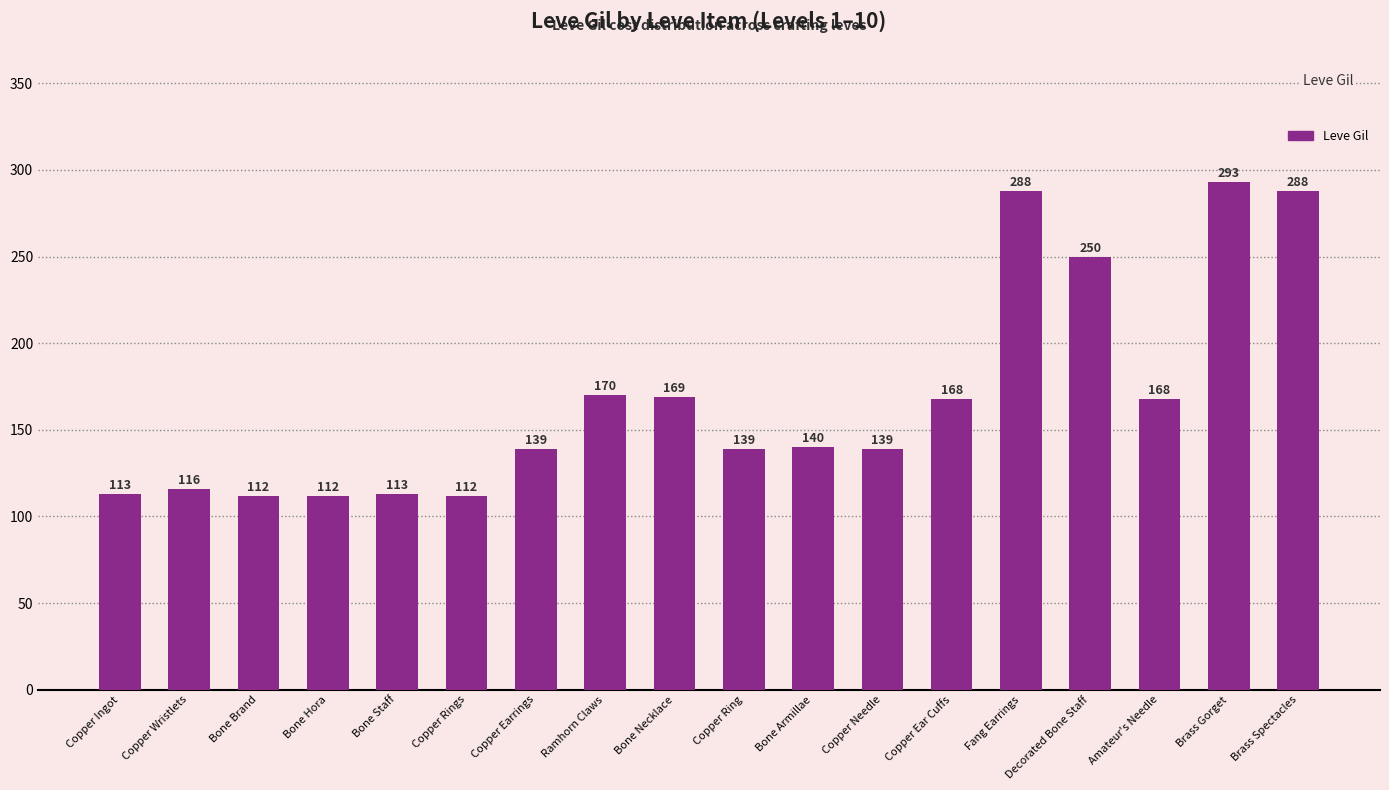

At which label is the value closest to 202?

Ramhorn Claws